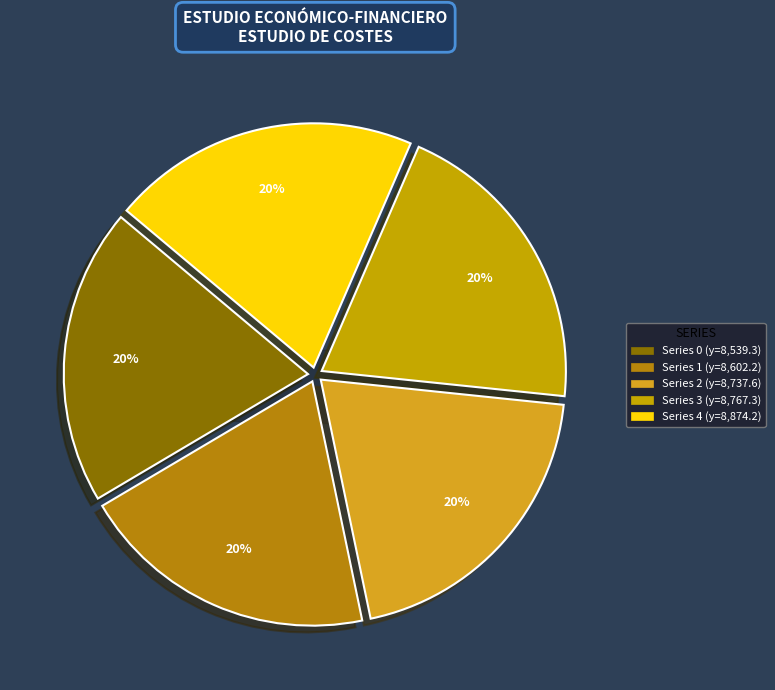

What percentage is the 1 slice, to the nearest percent?

20%